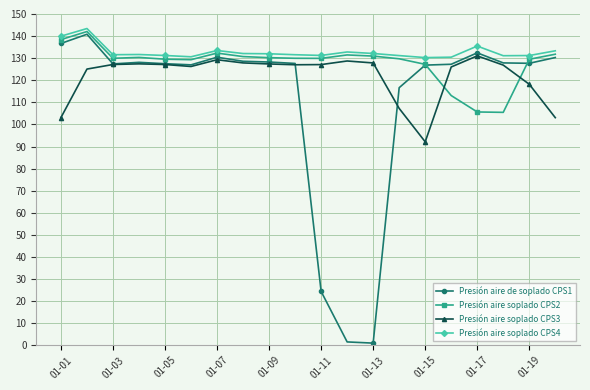

Rank the series by their average value, from lowest to highest.

Presión aire de soplado CPS1, Presión aire soplado CPS3, Presión aire soplado CPS2, Presión aire soplado CPS4